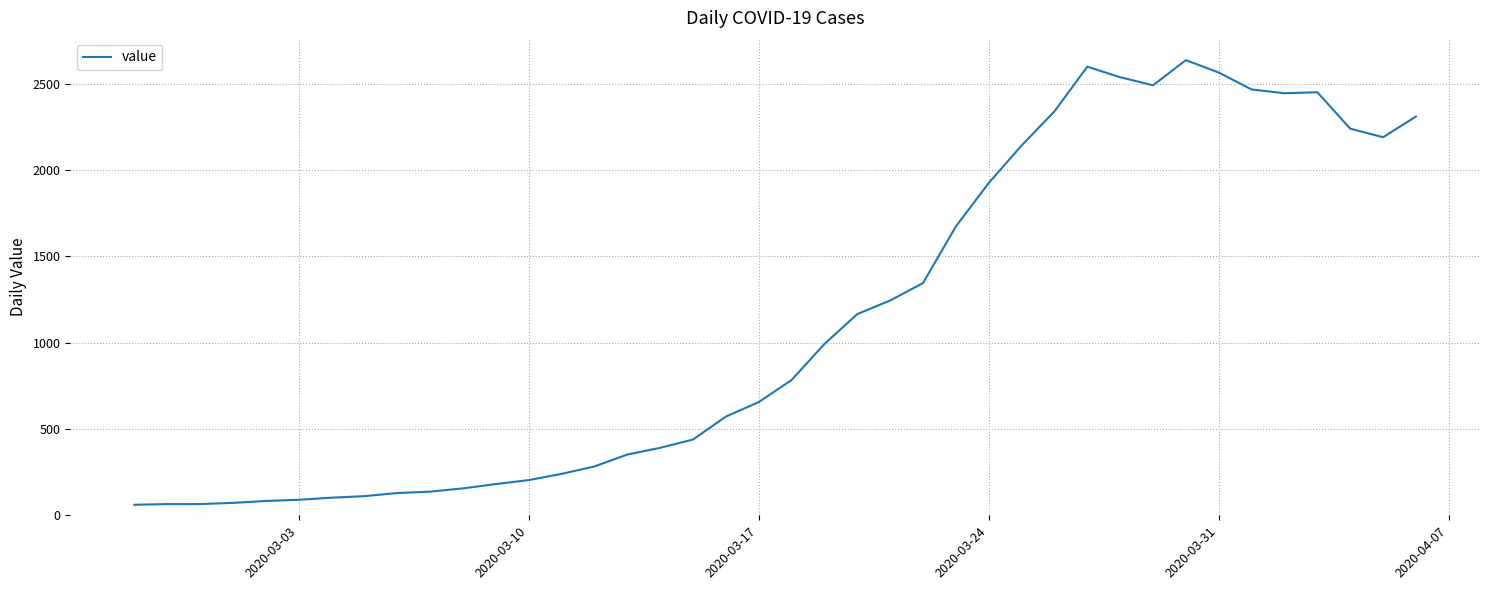

What is the smallest value displayed?

61